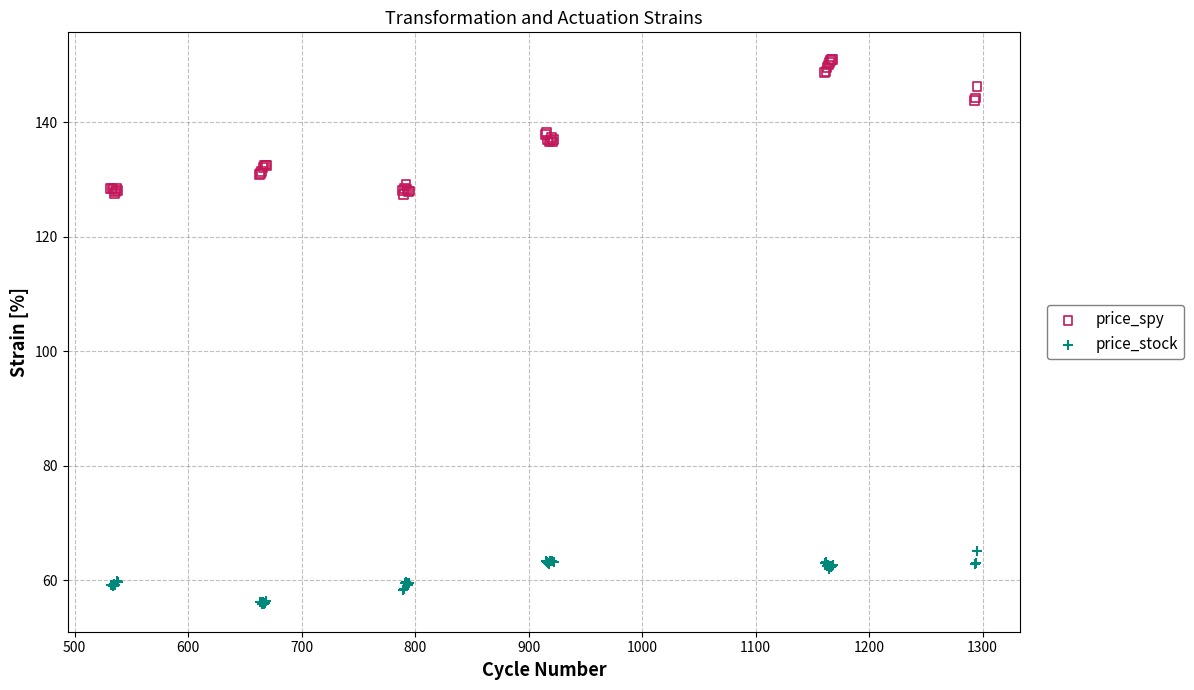

Which series has the widest spread of Y values?

price_spy